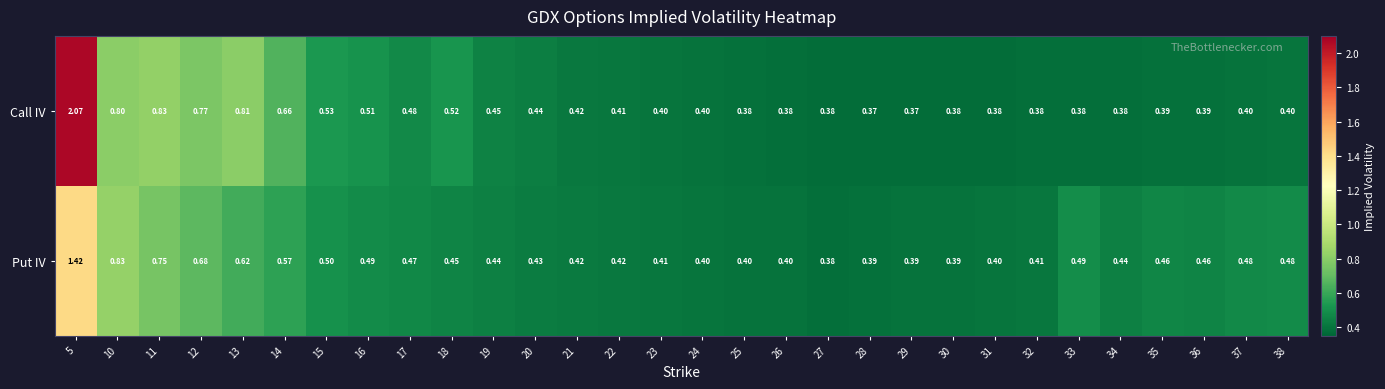

At which category is the sum across all series the highest?

5